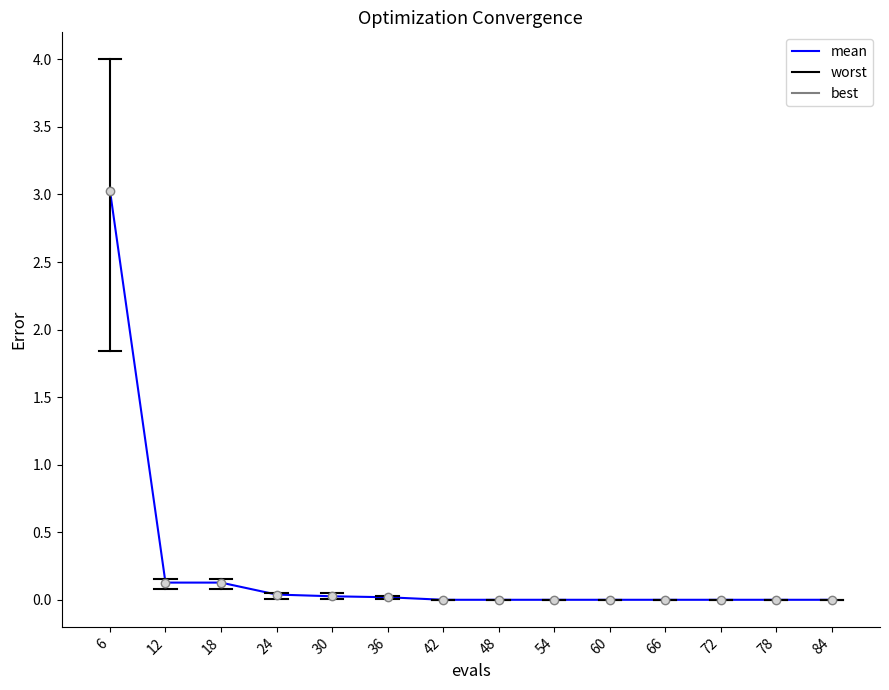

What is the difference between the maximum and minimum values?

3.0